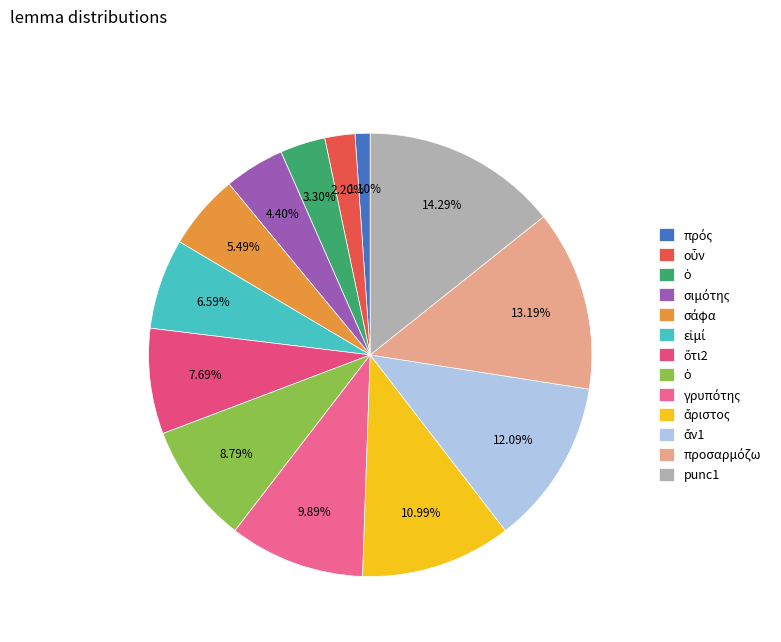

Which category has the biggest portion of the pie?

punc1